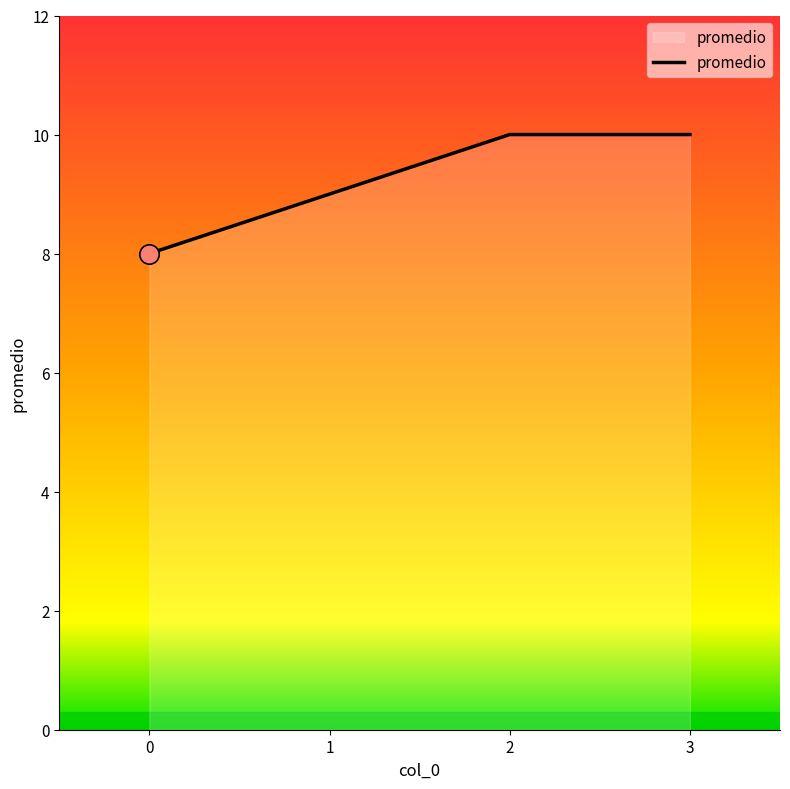

True or false: there are more than 1 points higher than both neighbors.

False